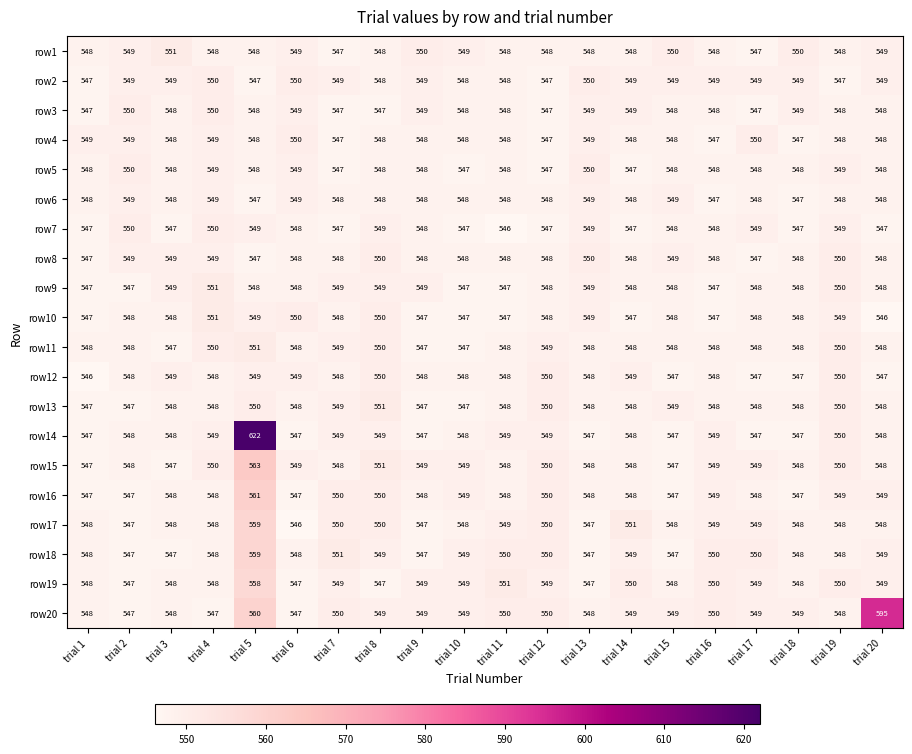

What is the sum of the row9 values at trial 4 and trial 12?

1099